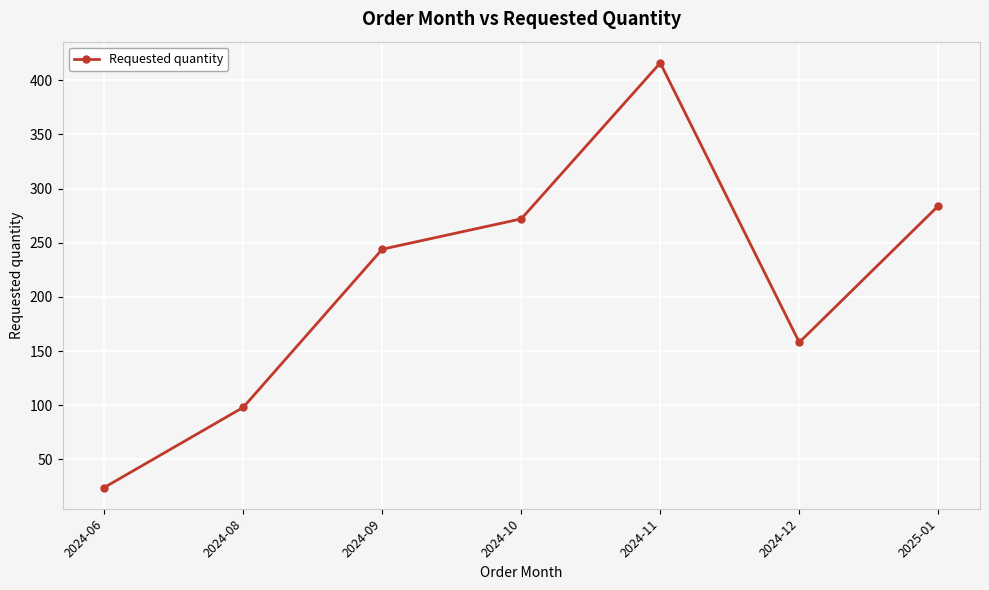

Which has a higher value, 2025-01 or 2024-09?

2025-01